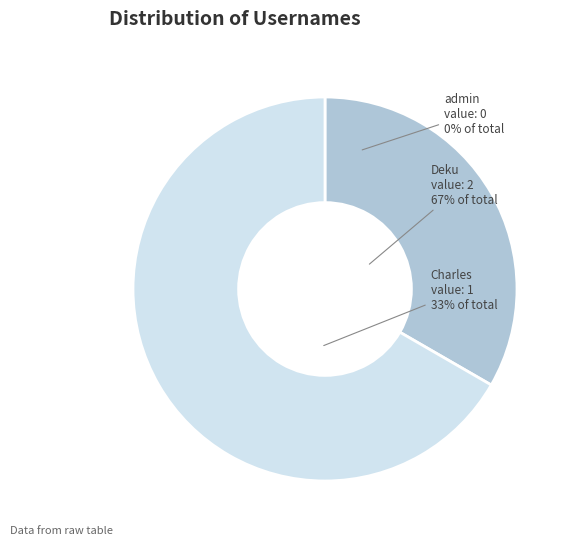

The Charles slice represents 26% of the pie. True or false?

False